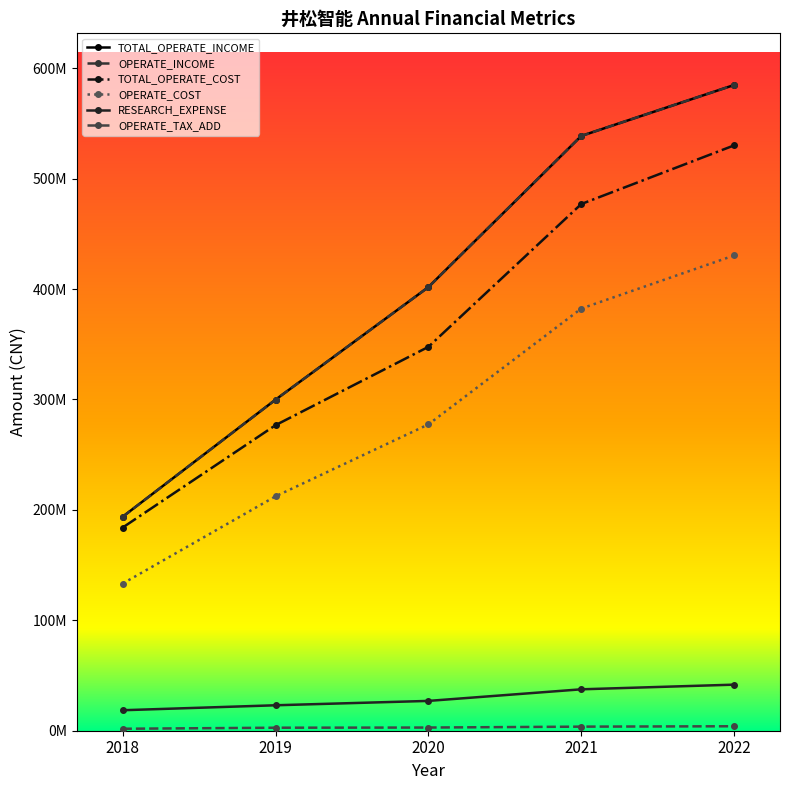

What is the difference between the highest and lowest values at 2021?

534945730.2